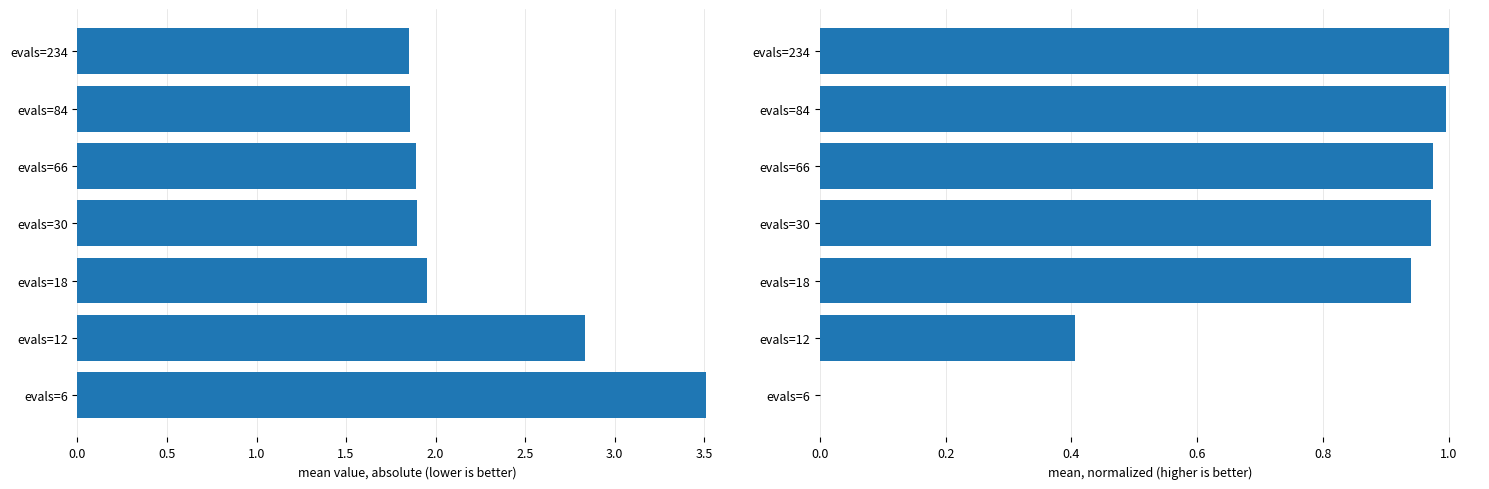

How many bars are there in total?

14